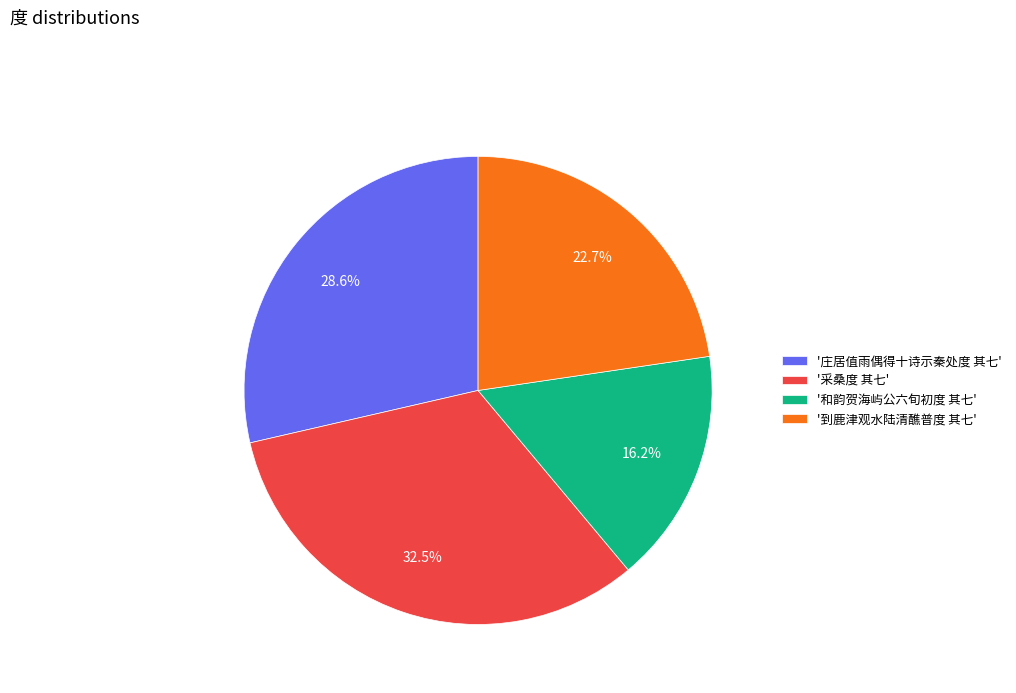

Rank the categories by value from highest to lowest.

'采桑度 其七', '庄居值雨偶得十诗示秦处度 其七', '到鹿津观水陆清醮普度 其七', '和韵贺海屿公六旬初度 其七'